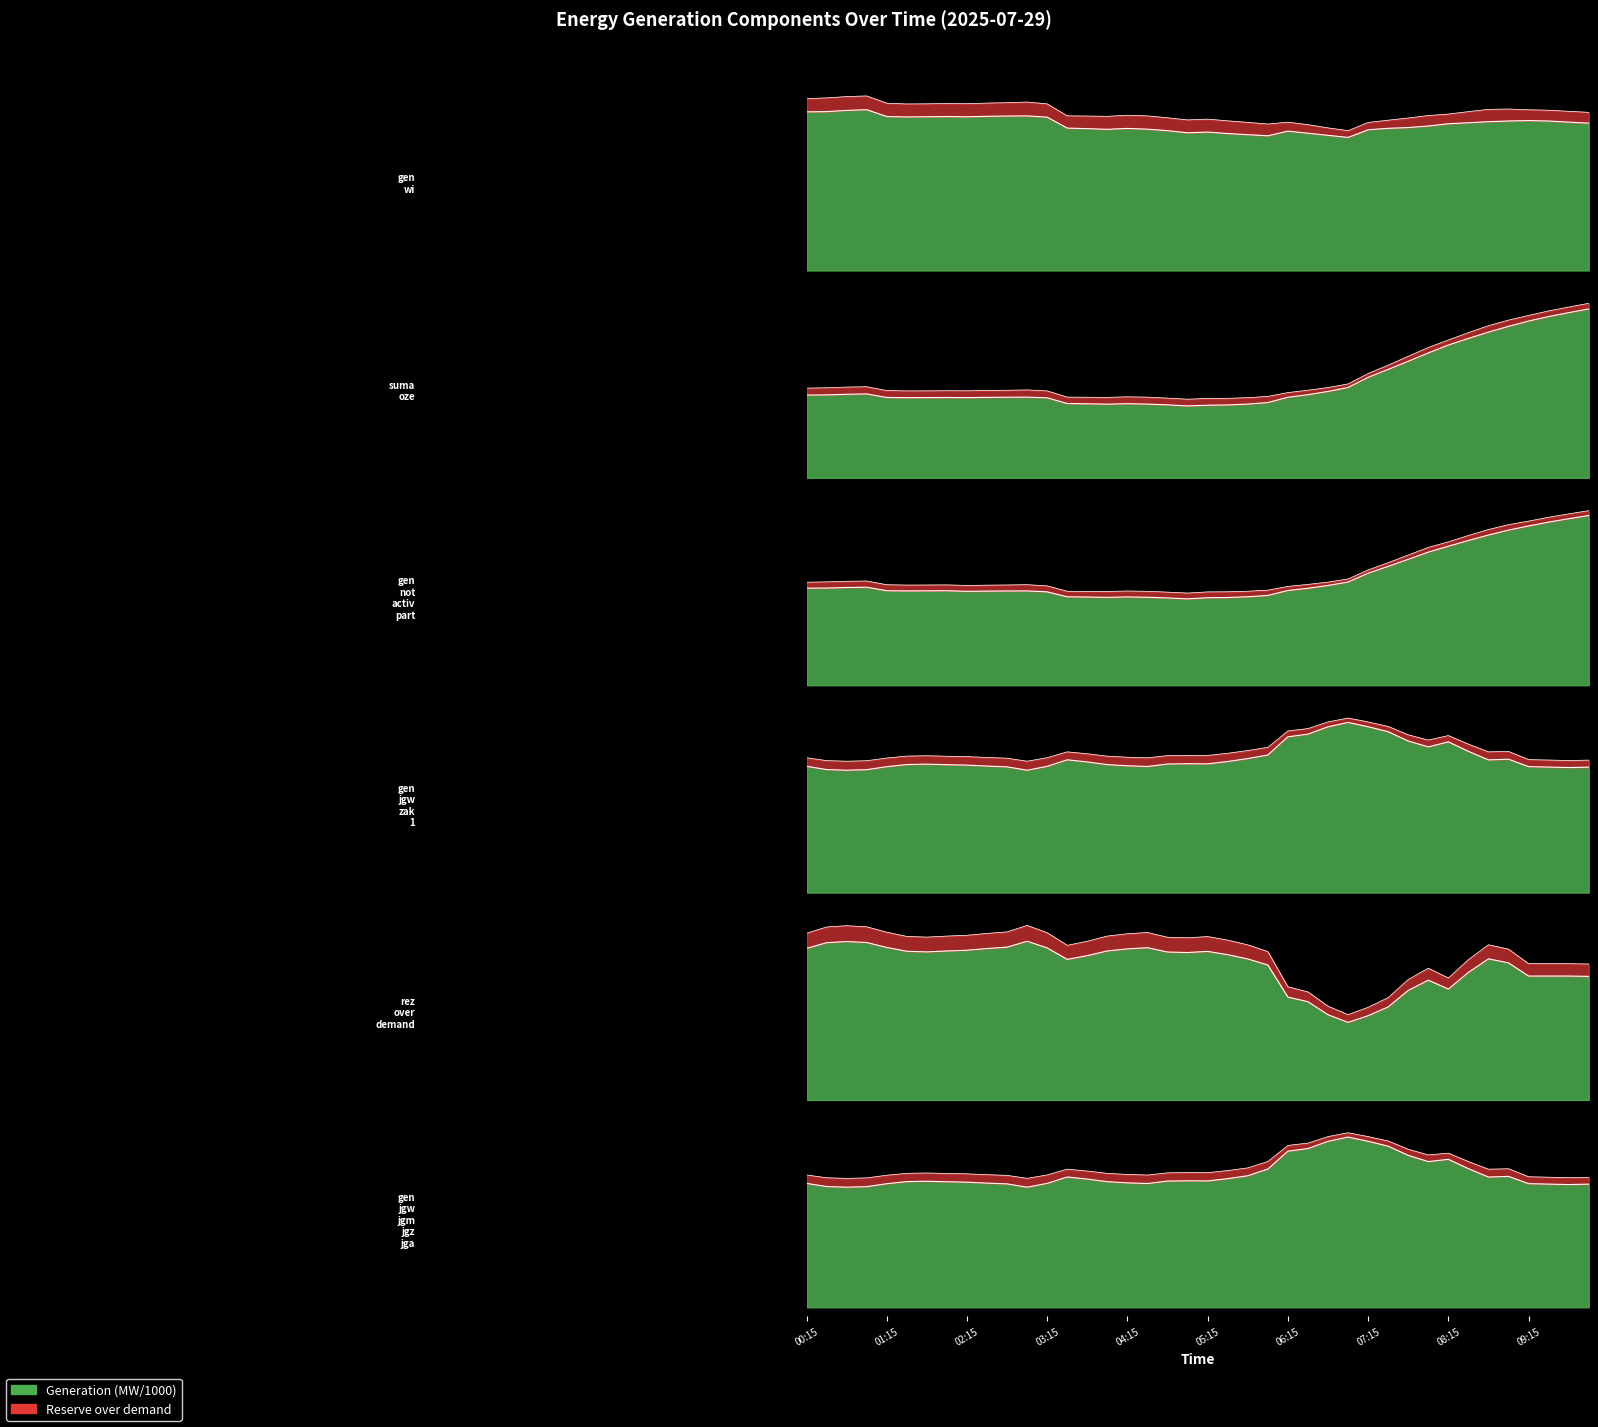

Where is the first local minimum for gen_jgw_zak_1?

00:45